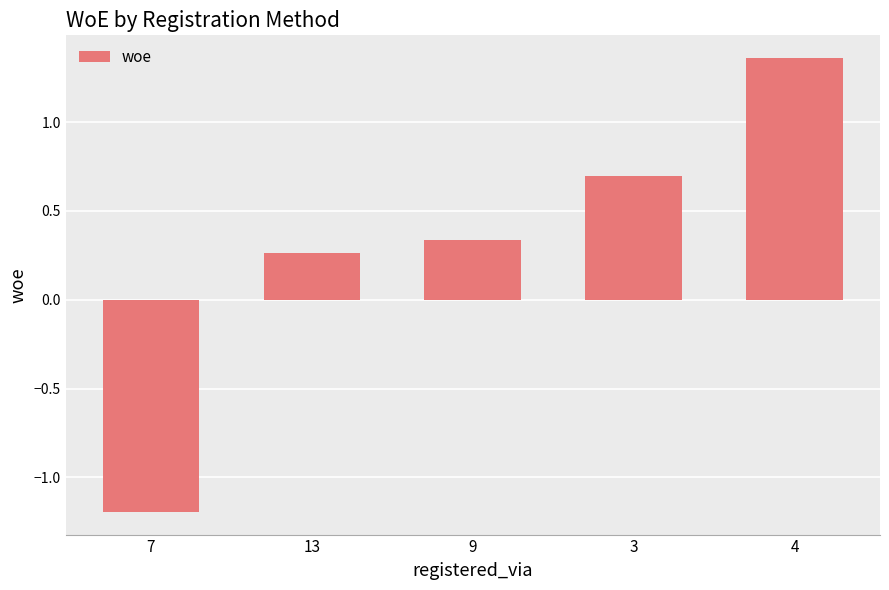

List the labels in order of value, smallest first.

7, 13, 9, 3, 4